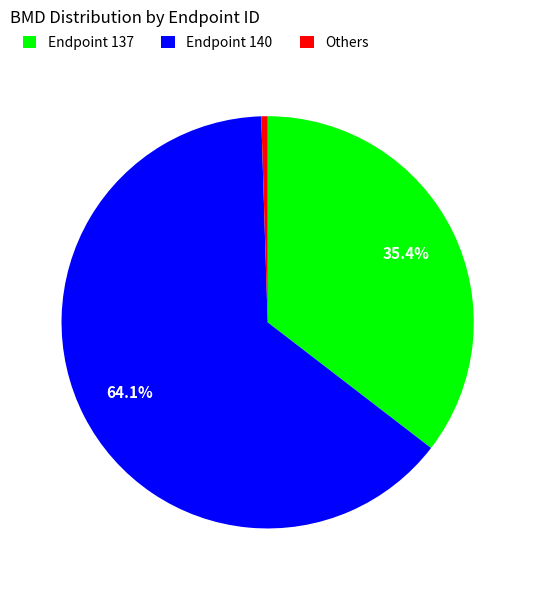

What is the largest slice in the pie chart?

Endpoint 140